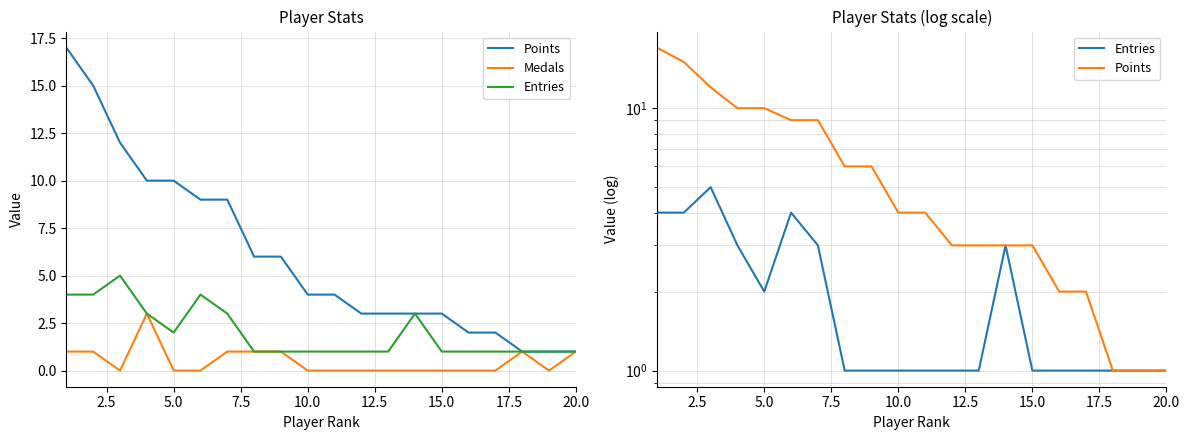

Reading left to right, what are all the values shown in this chart?

Points: 17	15	12	10	10	9	9	6	6	4	4	3	3	3	3	2	2	1	1	1
Medals: 1	1	0	3	0	0	1	1	1	0	0	0	0	0	0	0	0	1	0	1
Entries: 4	4	5	3	2	4	3	1	1	1	1	1	1	3	1	1	1	1	1	1